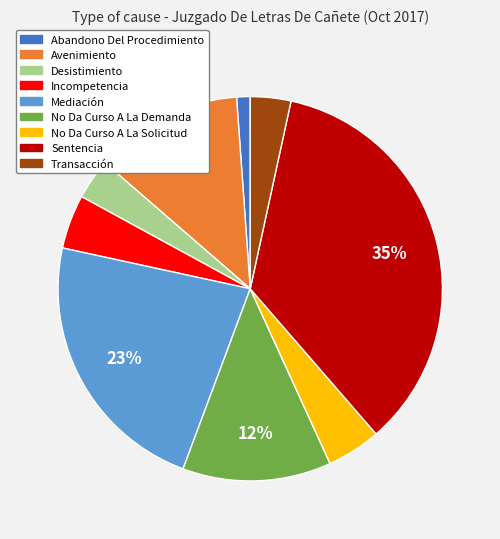

What is the smallest slice in the pie chart?

Abandono Del Procedimiento